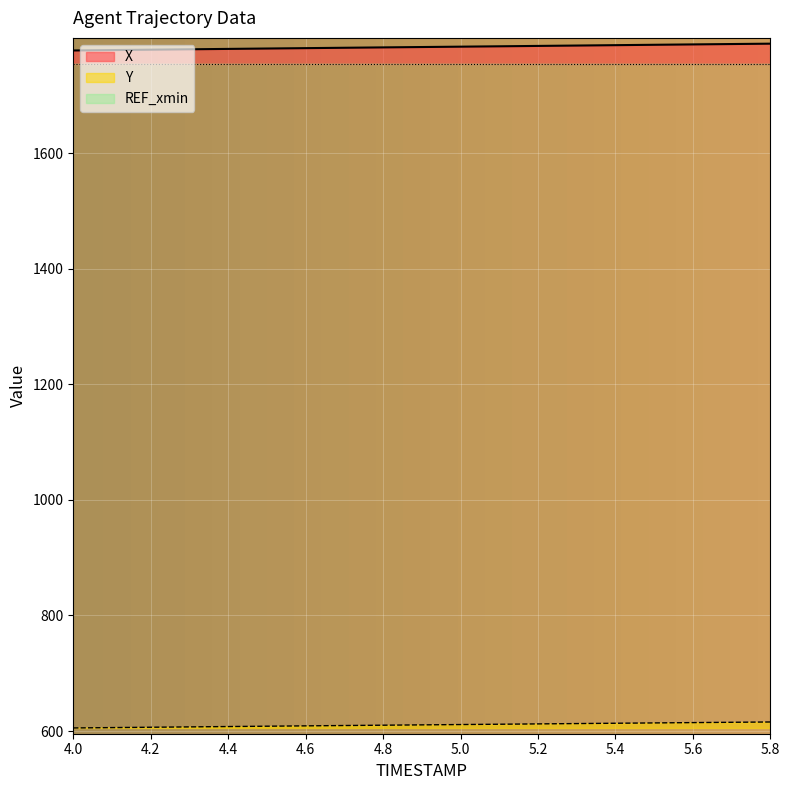

Is the value of Y at 4.2 greater than the value of X at 4.6?

No